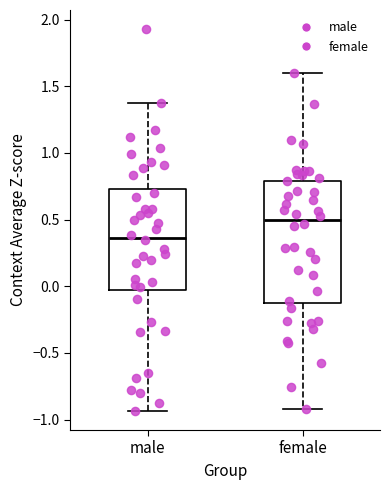

Reading left to right, read every box against the y-axis: the position of its median line, the range the box covers, and the ends of its whiskers. The values are not printed on the chart, so give them approximately, as read against the axis.

male: median 0.35, box -0.05 to 0.75, whiskers -0.95 to 1.40
female: median 0.50, box -0.10 to 0.80, whiskers -0.90 to 1.60